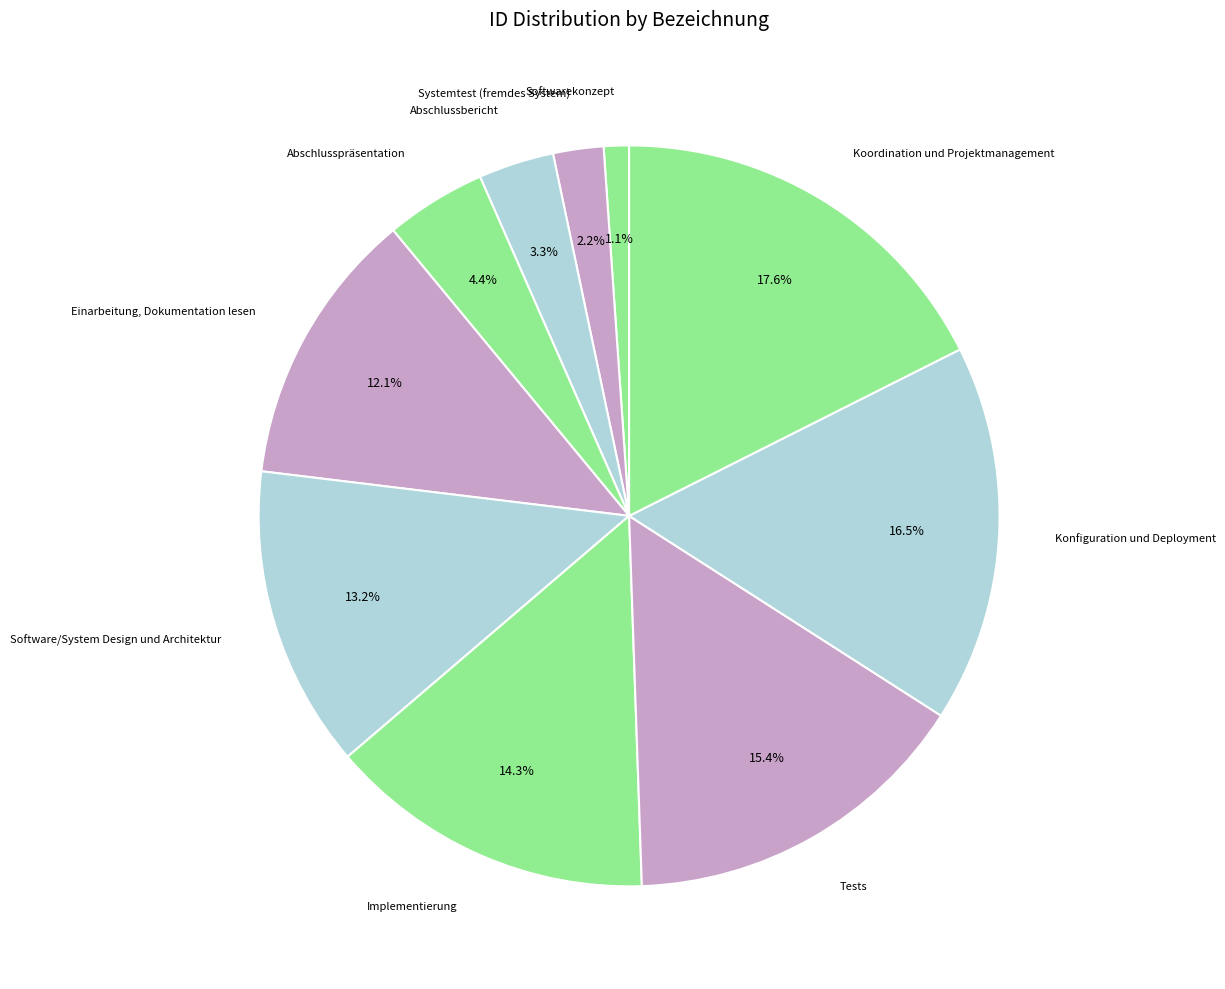

Which slice is the smallest?

Softwarekonzept